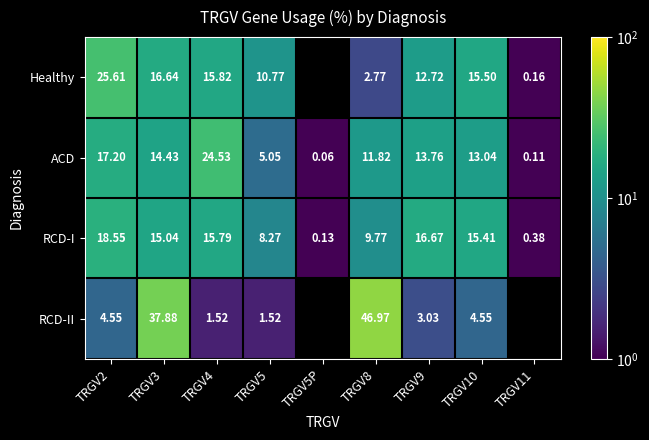

At which label is RCD-I closest to 9?

TRGV5